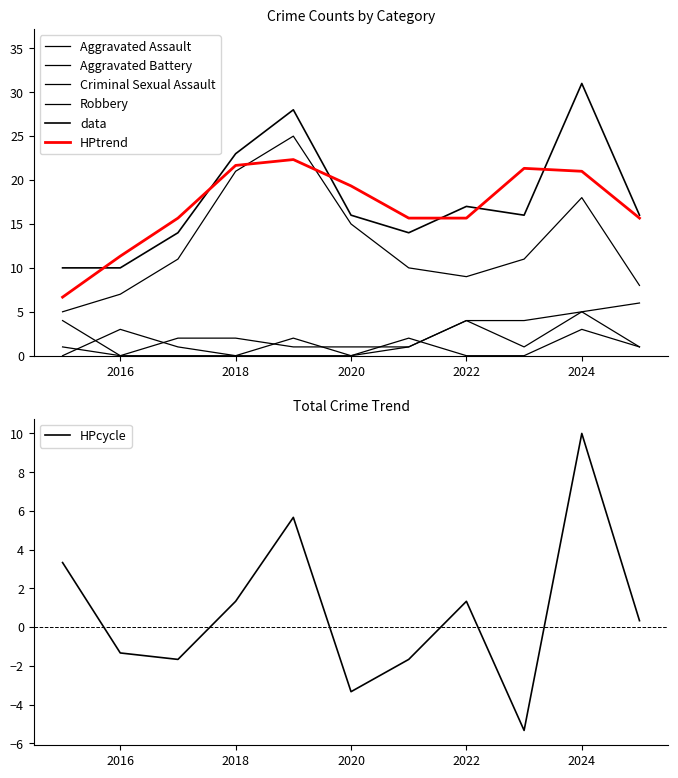

Where does the Total series first go above 16?

2018